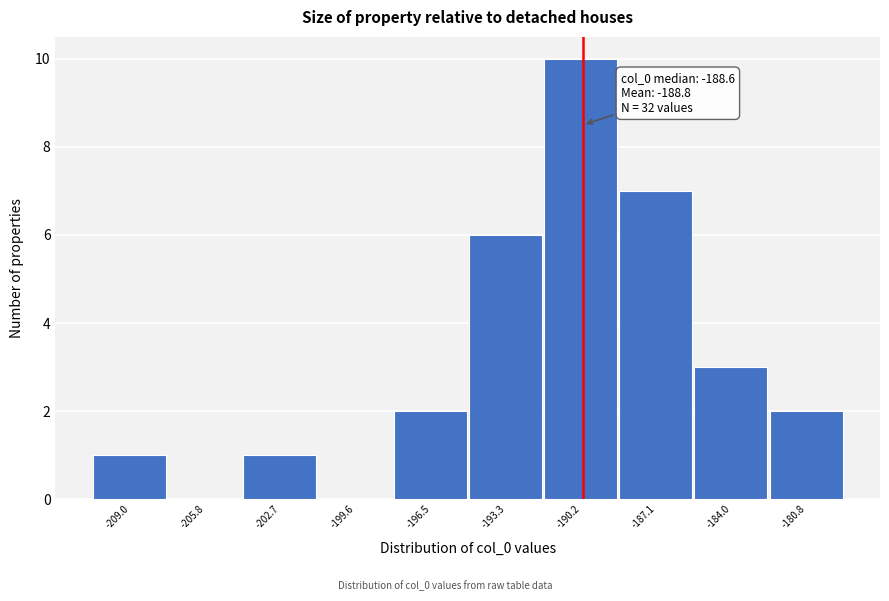

Reading right to left, transcribe all the data shown in this chart.

-180.8=2	-184.0=3	-187.1=7	-190.2=10	-193.3=6	-196.5=2	-199.6=0	-202.7=1	-205.8=0	-209.0=1